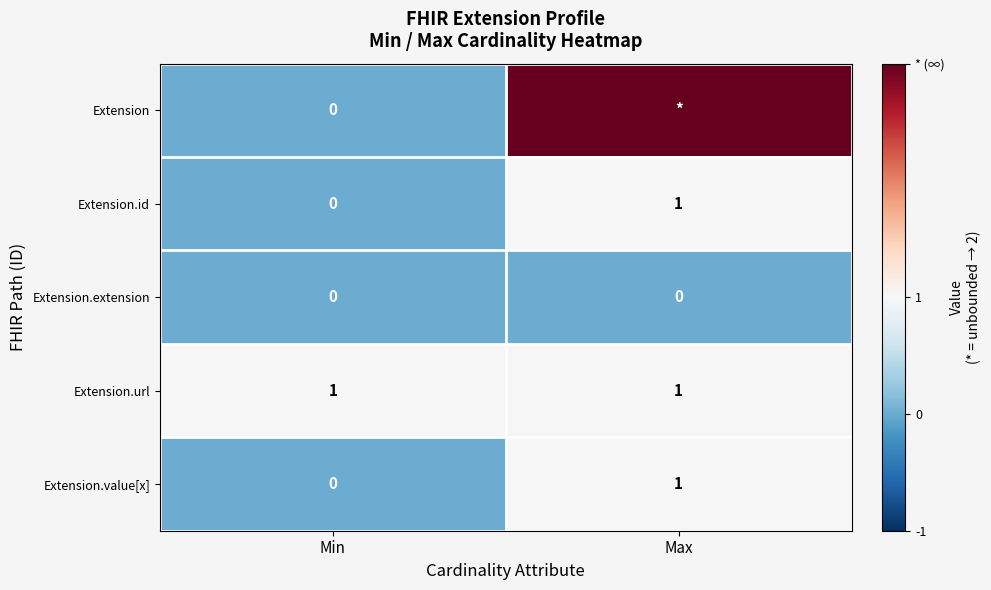

The value of Extension.extension at Min is 0. True or false?

True